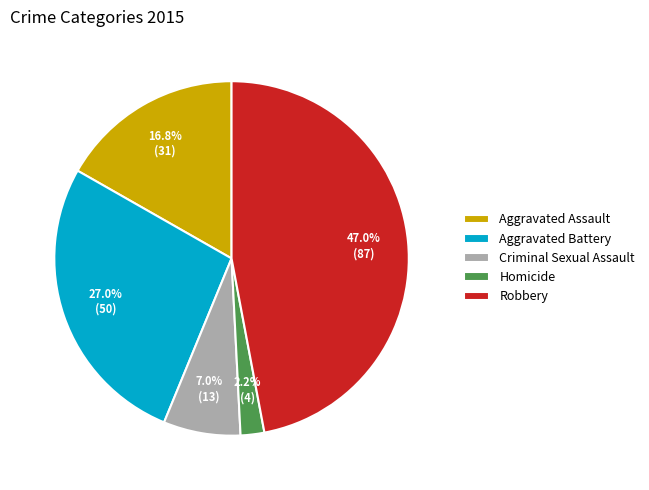

To the nearest percent, what is the combined percentage of Criminal Sexual Assault and Homicide?

9%